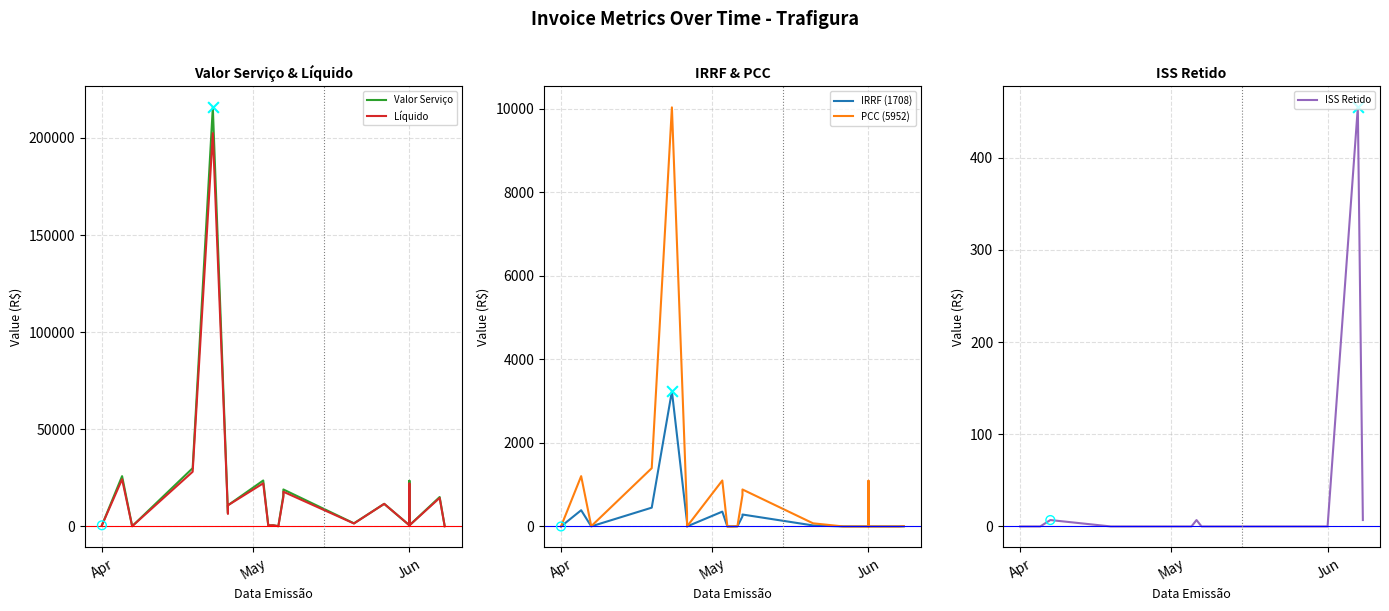

Which series has the largest total across all categories?

Valor Serviço